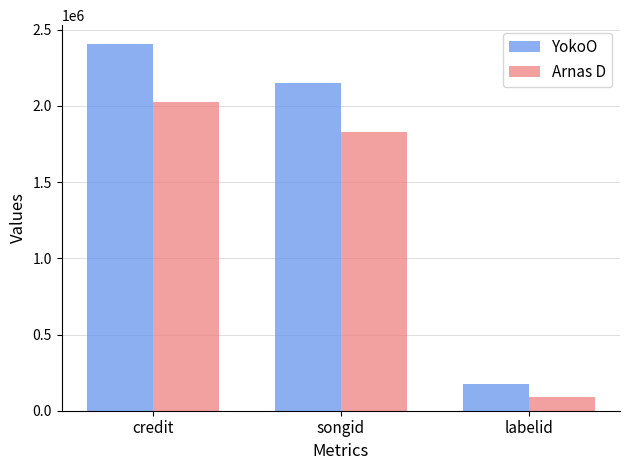

At which label does Arnas D first exceed 1827670?

credit